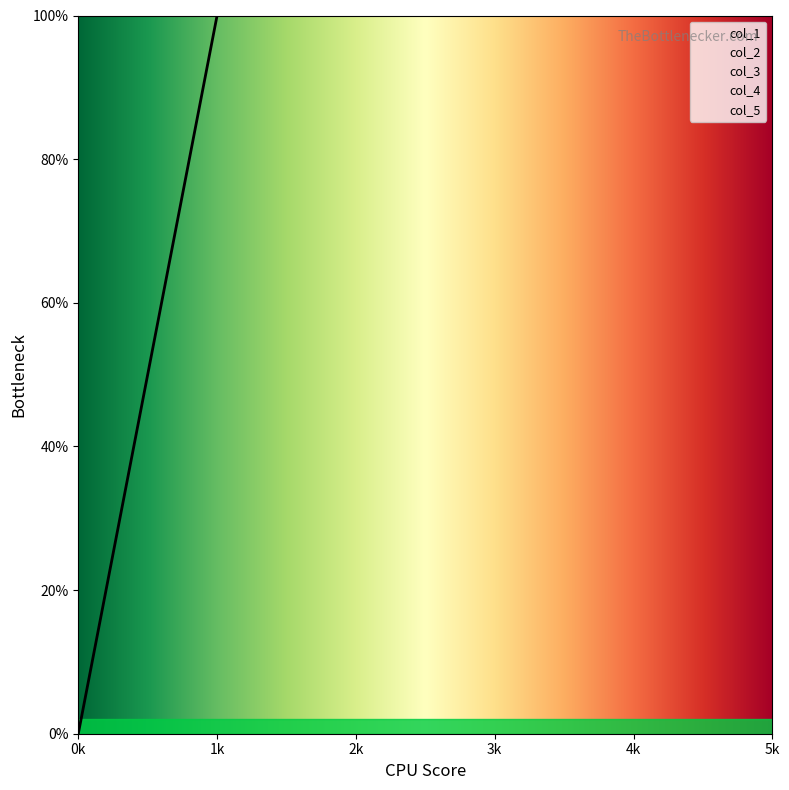

What is the difference between the maximum and second lowest values in the col_5 series?

1.0